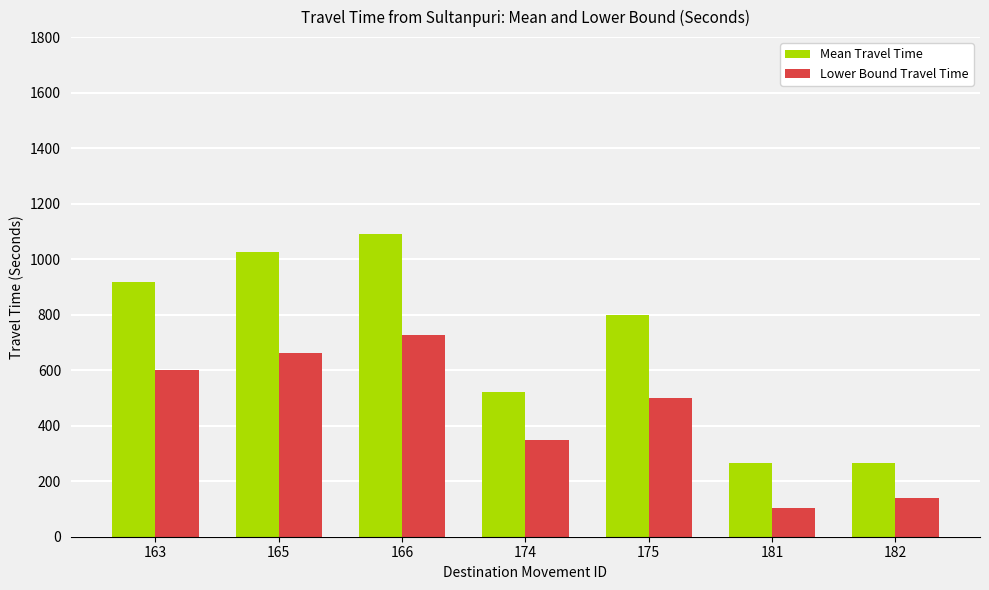

Reading left to right, list all the values displayed in this chart.

Mean Travel Time: 918	1024	1091	523	798	264	264
Lower Bound Travel Time: 599	662	726	348	498	105	138